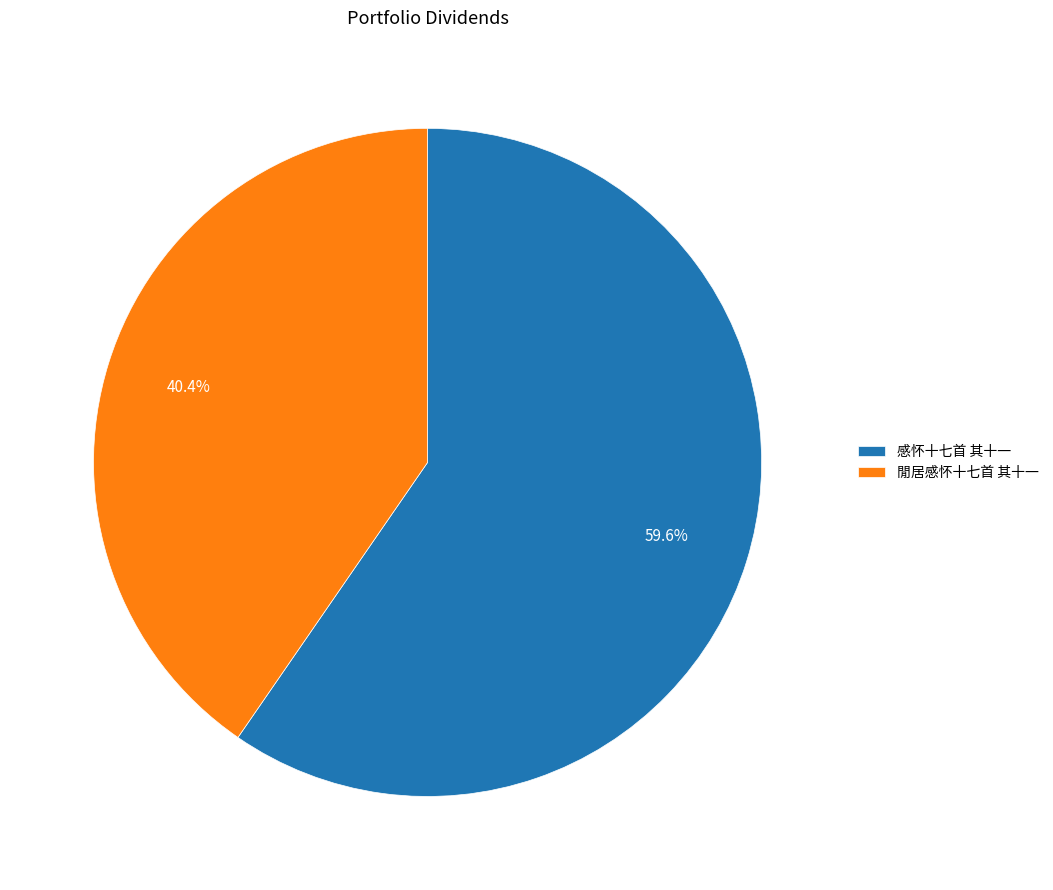

To the nearest percent, what is the difference between the 感怀十七首 其十一 and 閒居感怀十七首 其十一 slice percentages?

19%